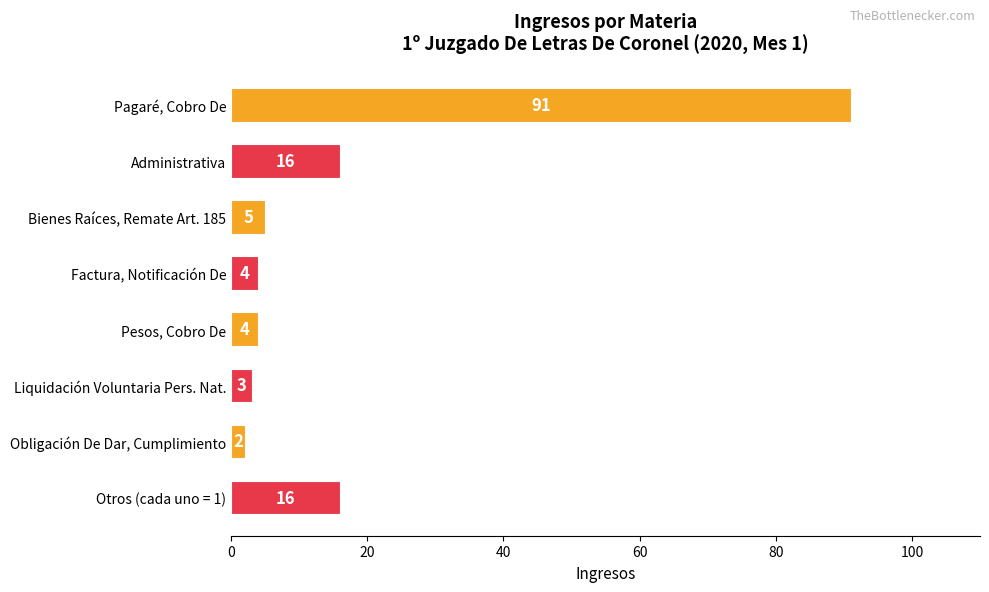

Which has a higher value, Otros (cada uno = 1) or Bienes Raíces, Remate Art. 185?

Otros (cada uno = 1)